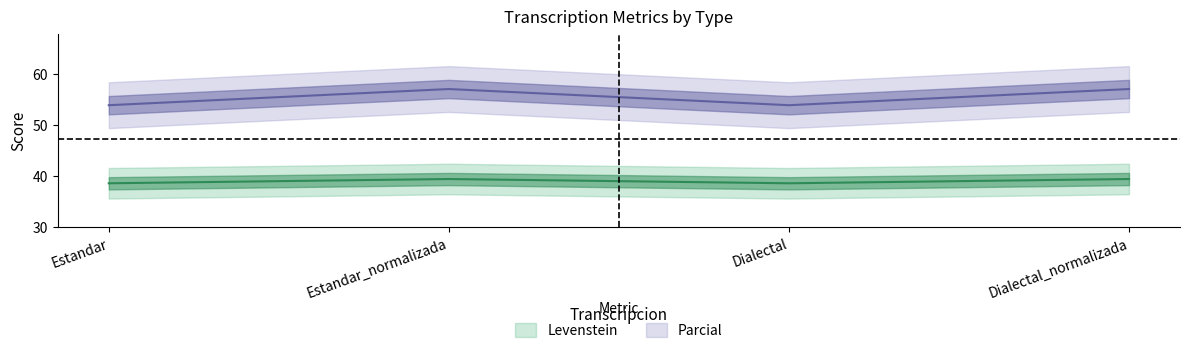

In Parcial, how many points are higher than both neighbors (excluding endpoints)?

1